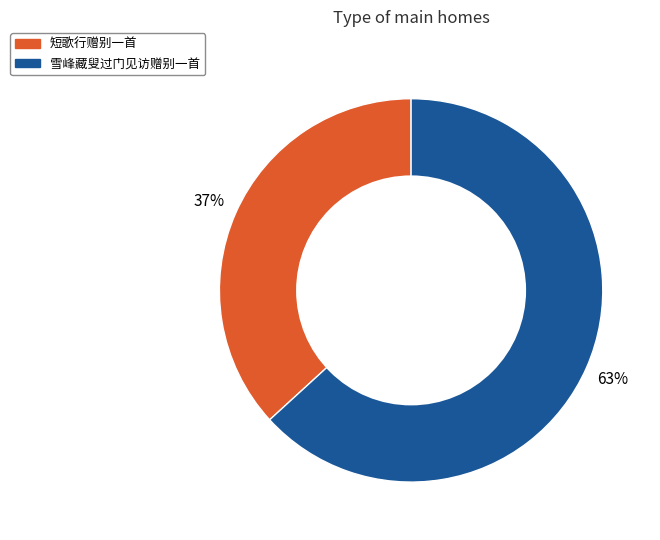

Count the number of slices in the pie.

2